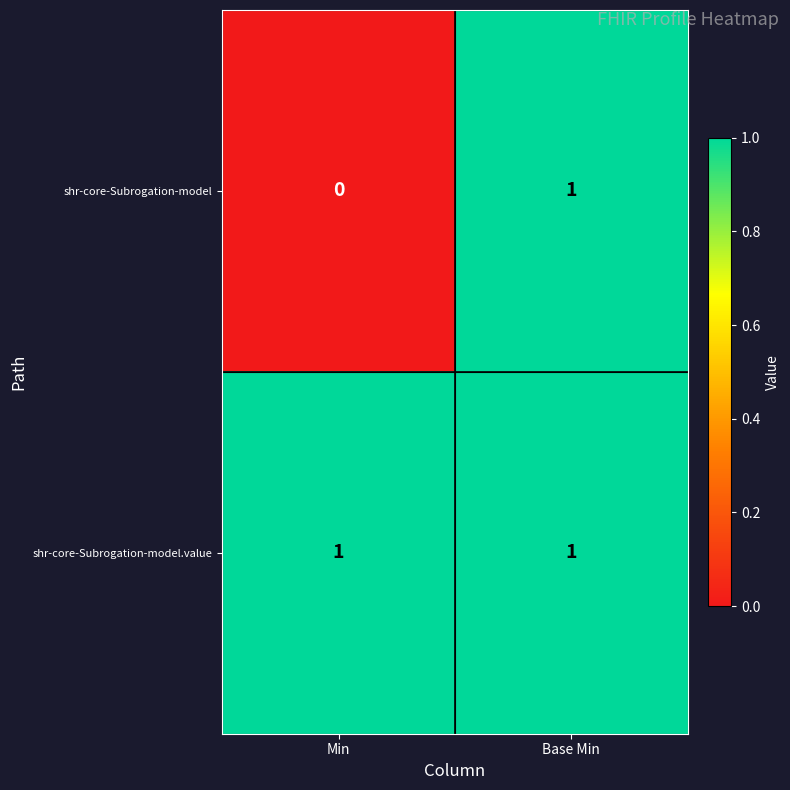

Reading right to left, transcribe all the data shown in this chart.

shr-core-Subrogation-model: 1	0
shr-core-Subrogation-model.value: 1	1